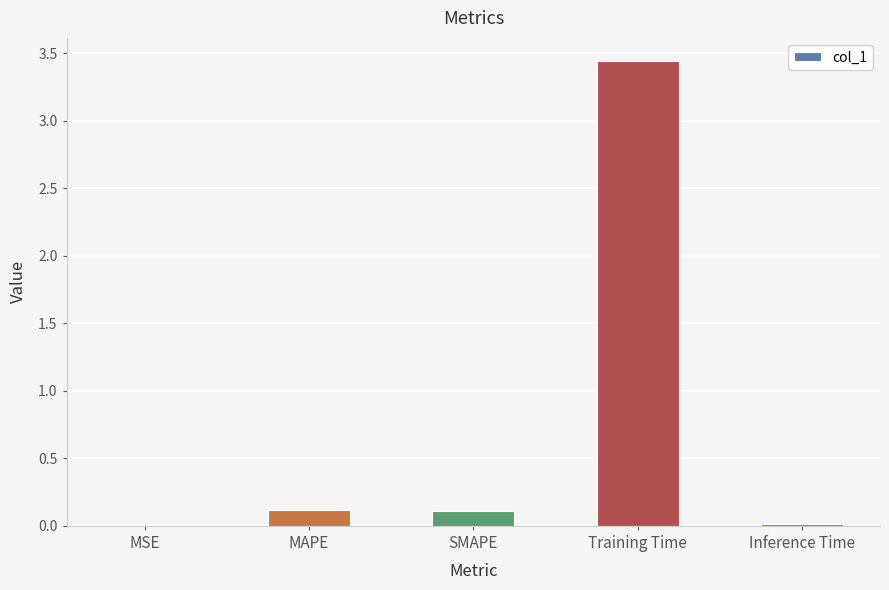

Which category has the highest value across all series?

Training Time